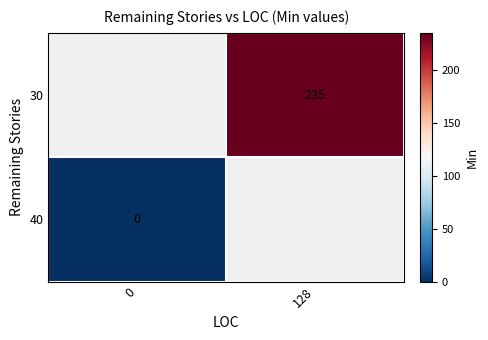

True or false: 30 has a value of 398 at 128.

False